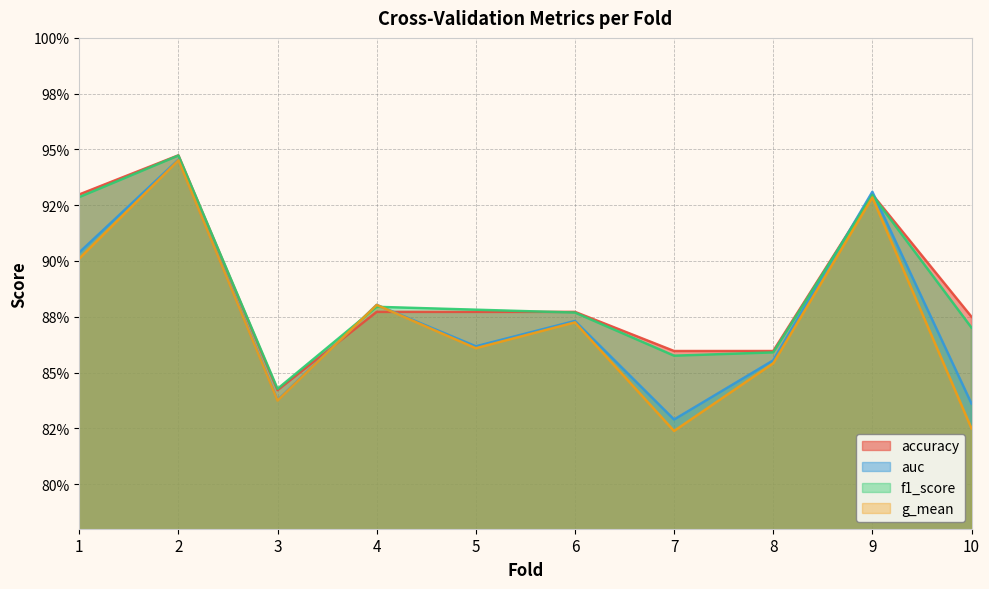

What is the difference between the f1_score values at 2 and 4?

0.1